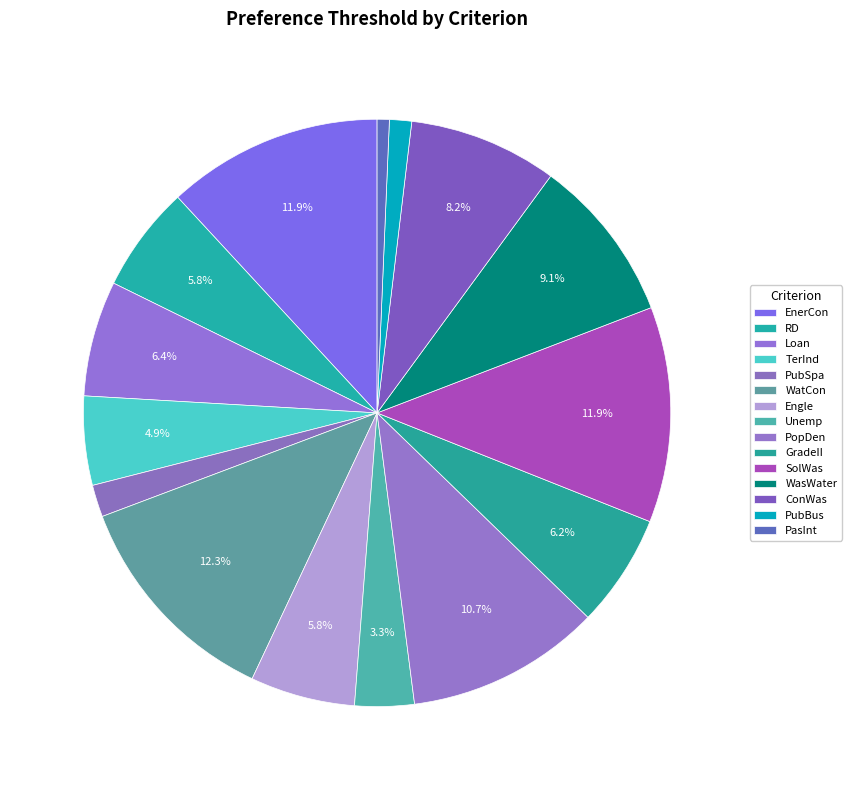

Is it true that Loan is 6% of the pie?

True